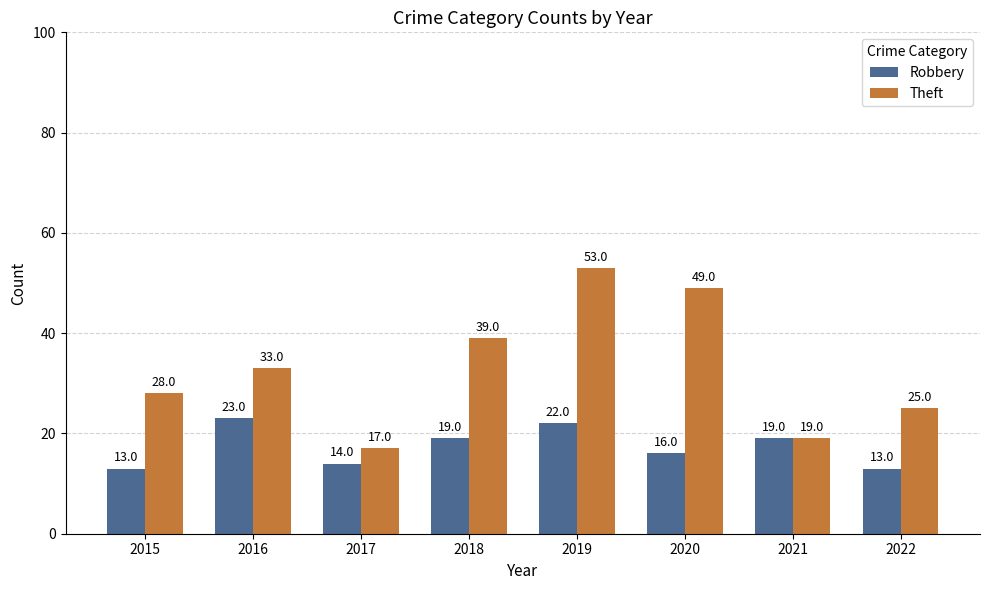

How many distinct data groups are displayed?

2